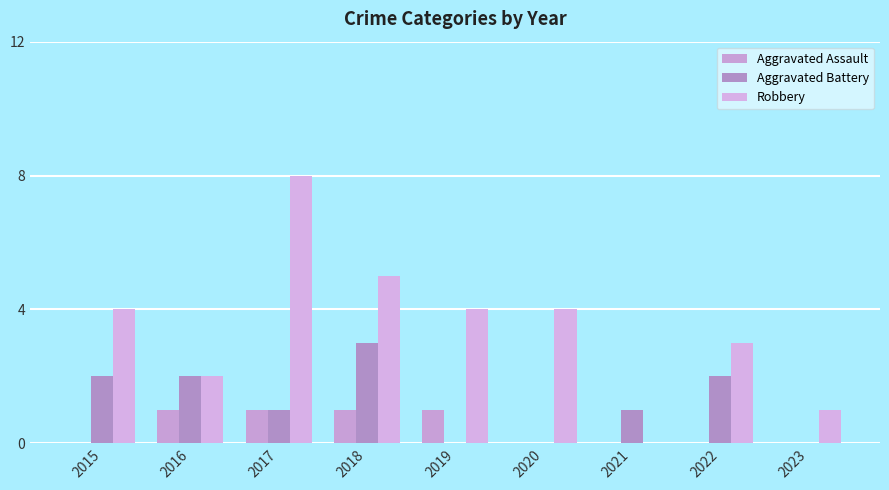

Rank the categories by Aggravated Battery value from highest to lowest.

2018, 2015, 2016, 2022, 2017, 2021, 2019, 2020, 2023